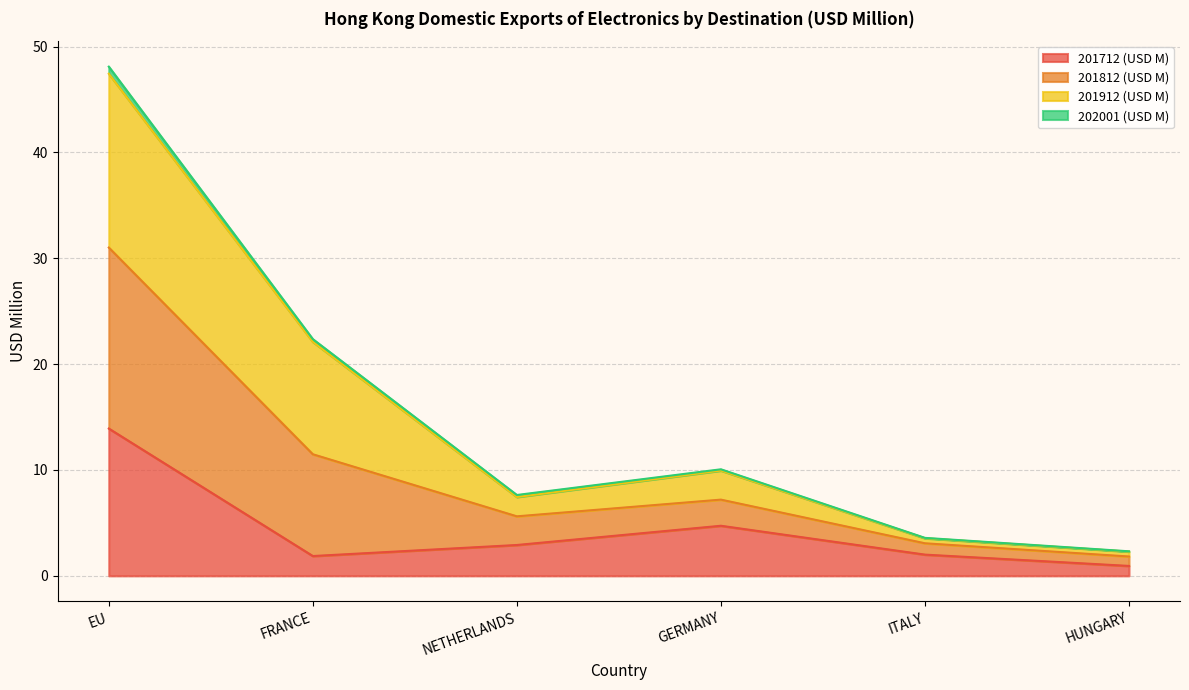

What is the label of the 1st point from the right?

HUNGARY